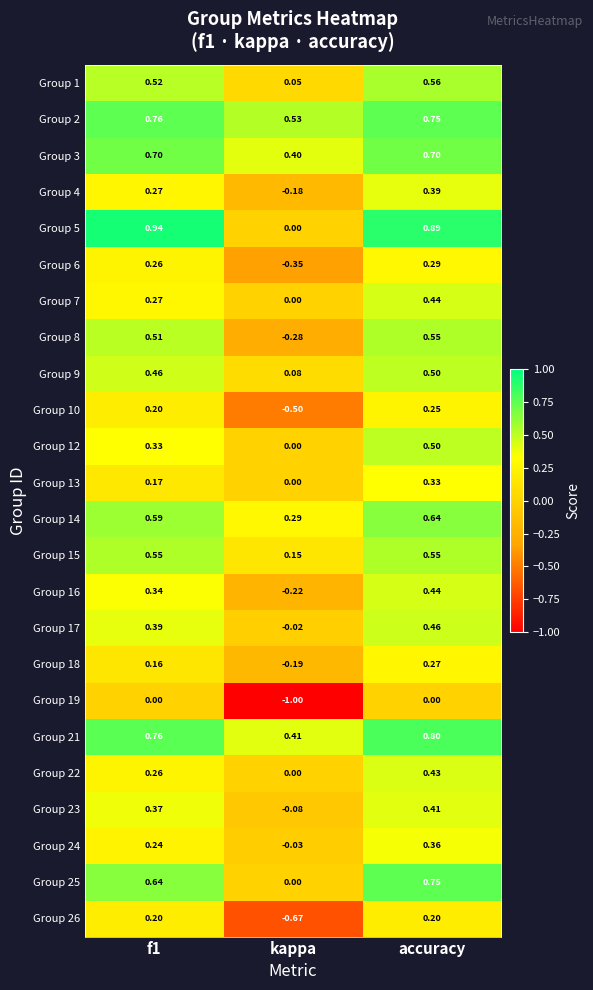

Is the value of Group 25 at accuracy greater than the value of Group 18 at f1?

Yes